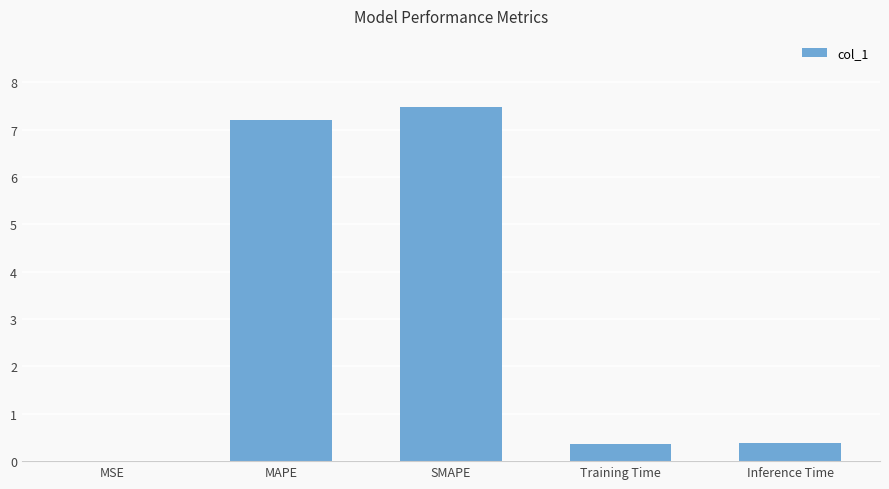

Are the bars horizontal?

No